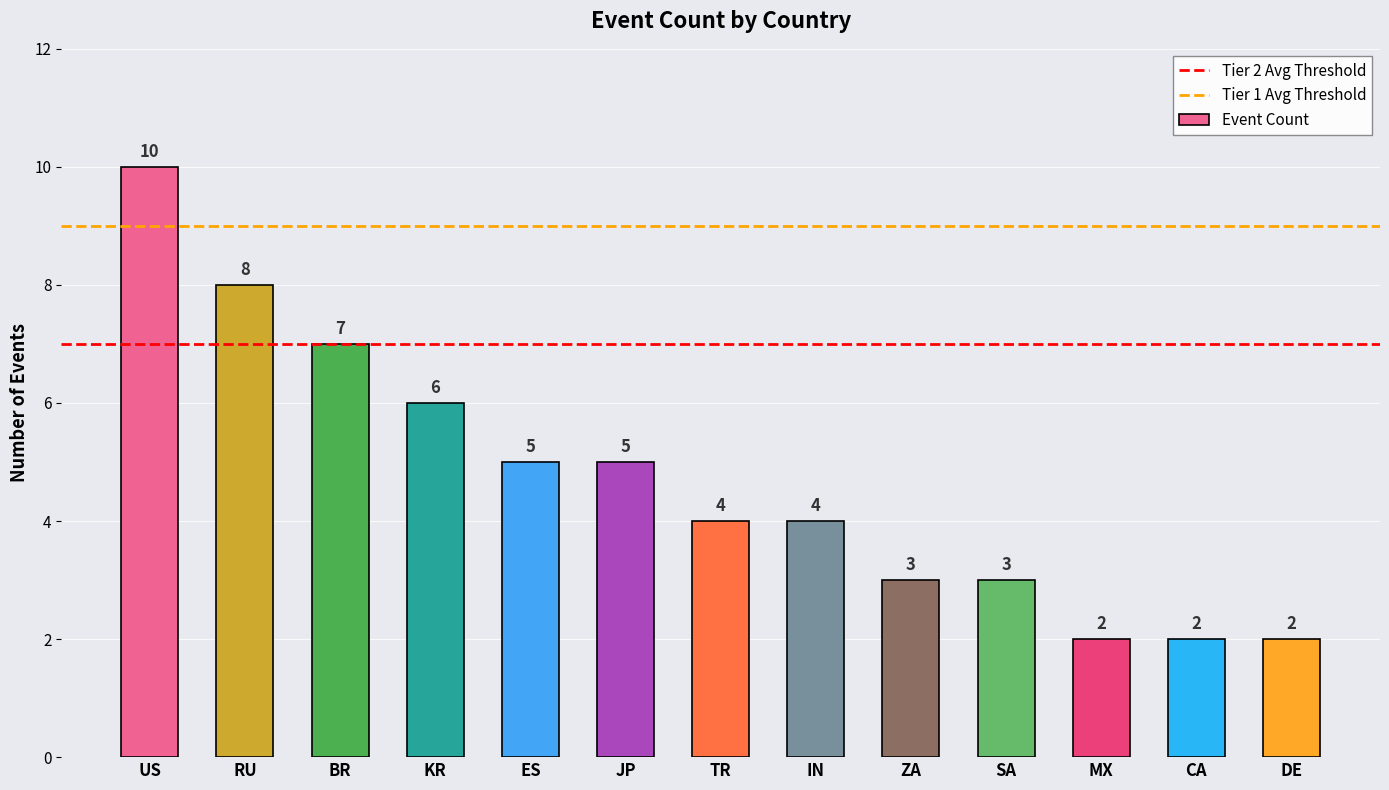

Does the chart contain any negative values?

No